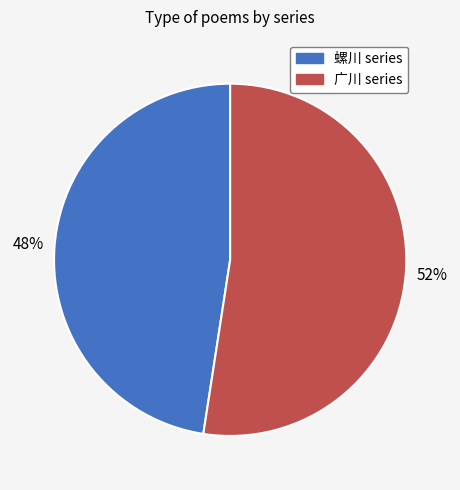

Is there any slice that represents more than half of the pie?

Yes